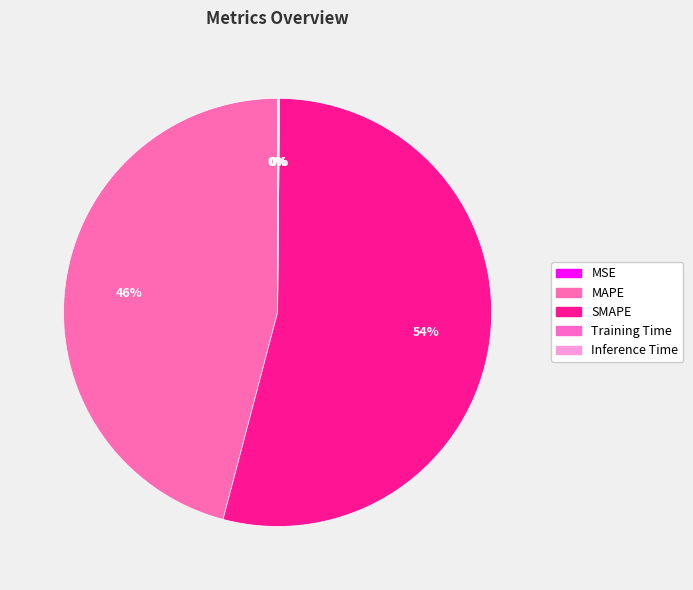

How many segments does this pie chart have?

5